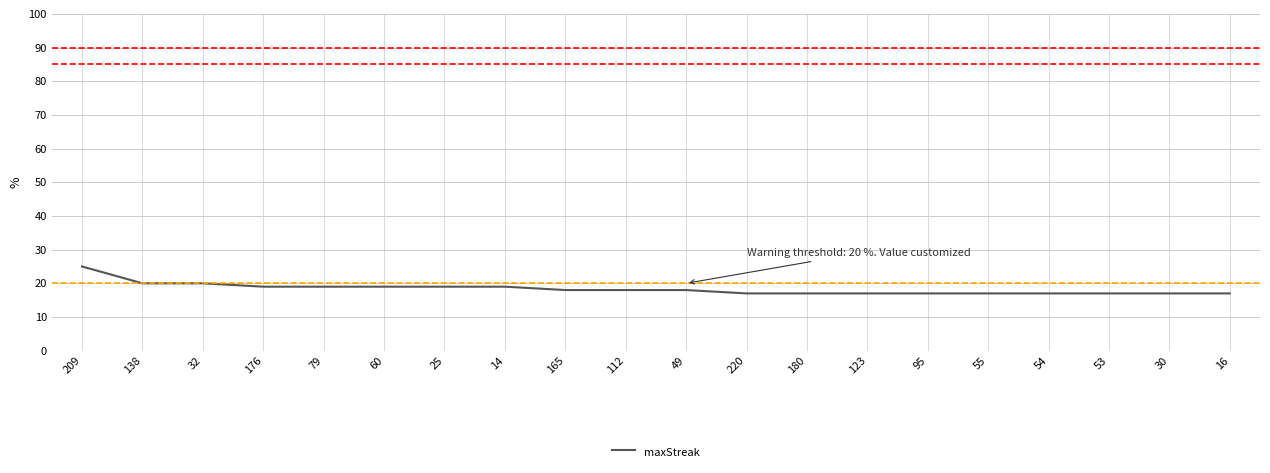

The value at 180 is 7. True or false?

False